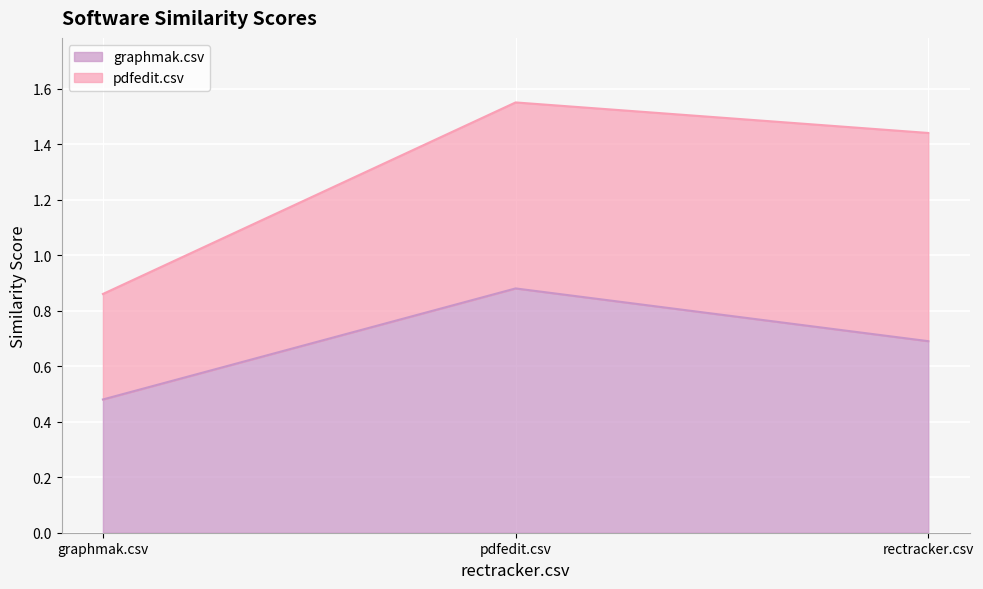

Does the chart display data point markers on the line(s)?

No